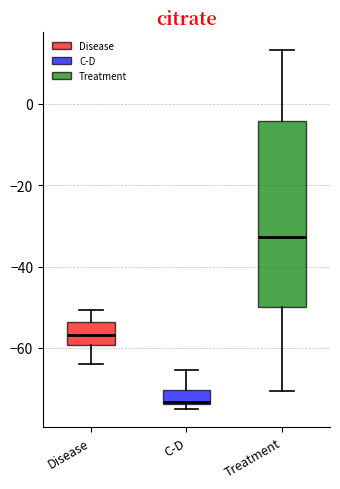

Reading left to right, read every box against the y-axis: the position of its median line, the range the box covers, and the ends of its whiskers. The values are not printed on the chart, so give them approximately, as read against the axis.

Disease: median -56, box -60 to -54, whiskers -64 to -50
C-D: median -74, box -74 to -70, whiskers -76 to -66
Treatment: median -32, box -50 to -4, whiskers -70 to 14